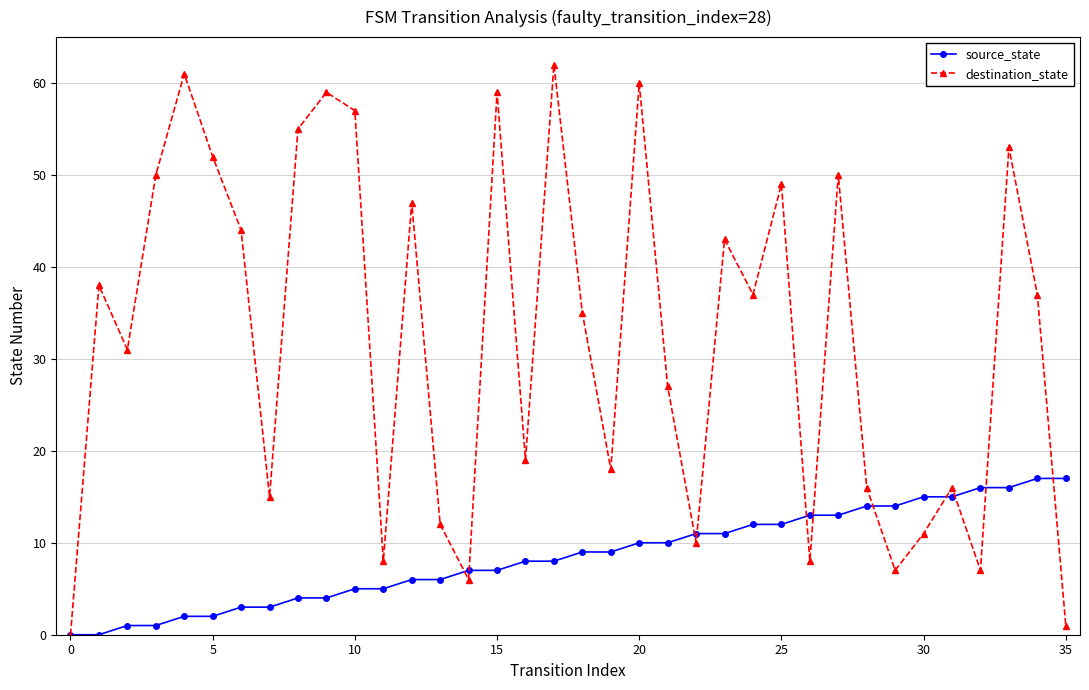

Reading left to right, list all the values displayed in this chart.

source_state: 0	0	1	1	2	2	3	3	4	4	5	5	6	6	7	7	8	8	9	9	10	10	11	11	12	12	13	13	14	14	15	15	16	16	17	17
destination_state: 0	38	31	50	61	52	44	15	55	59	57	8	47	12	6	59	19	62	35	18	60	27	10	43	37	49	8	50	16	7	11	16	7	53	37	1